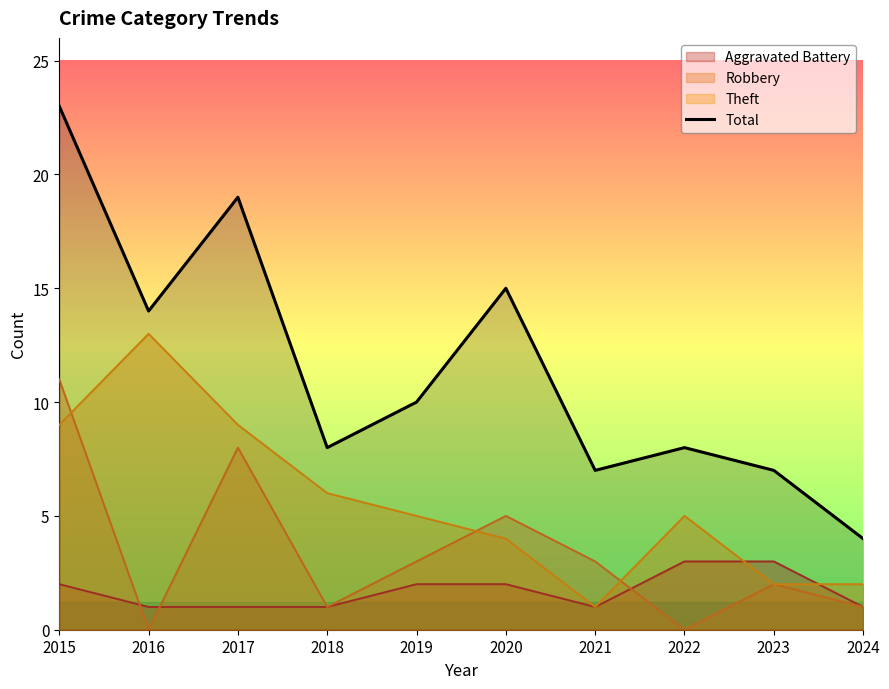

What is the ratio of the value at 2018 to the value at 2022?

1.0